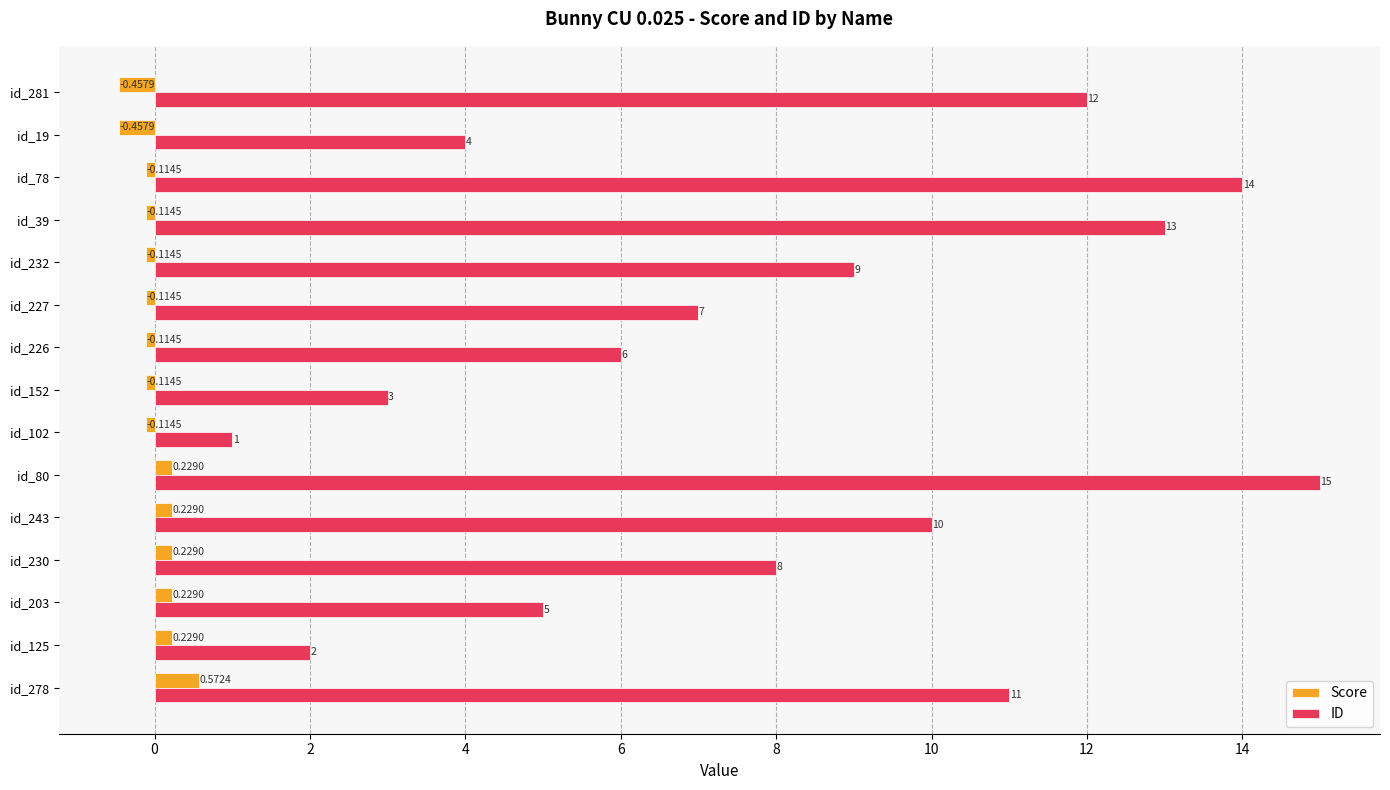

What is the sum of the ID values at id_203 and id_80?

20.0